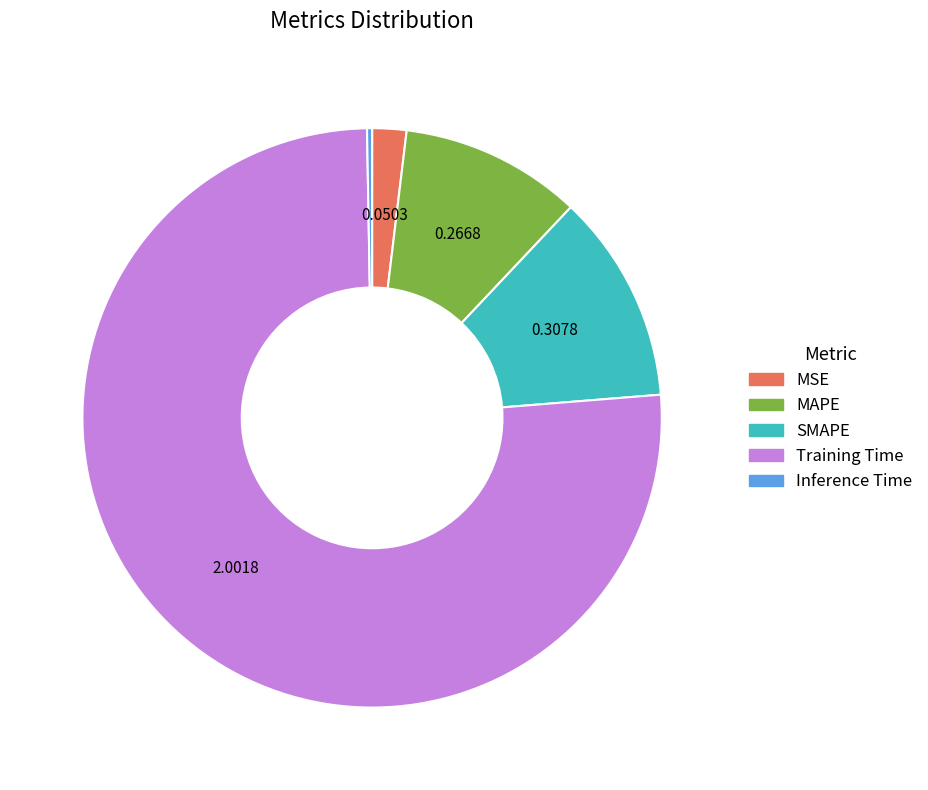

How many slices are in this pie chart?

5